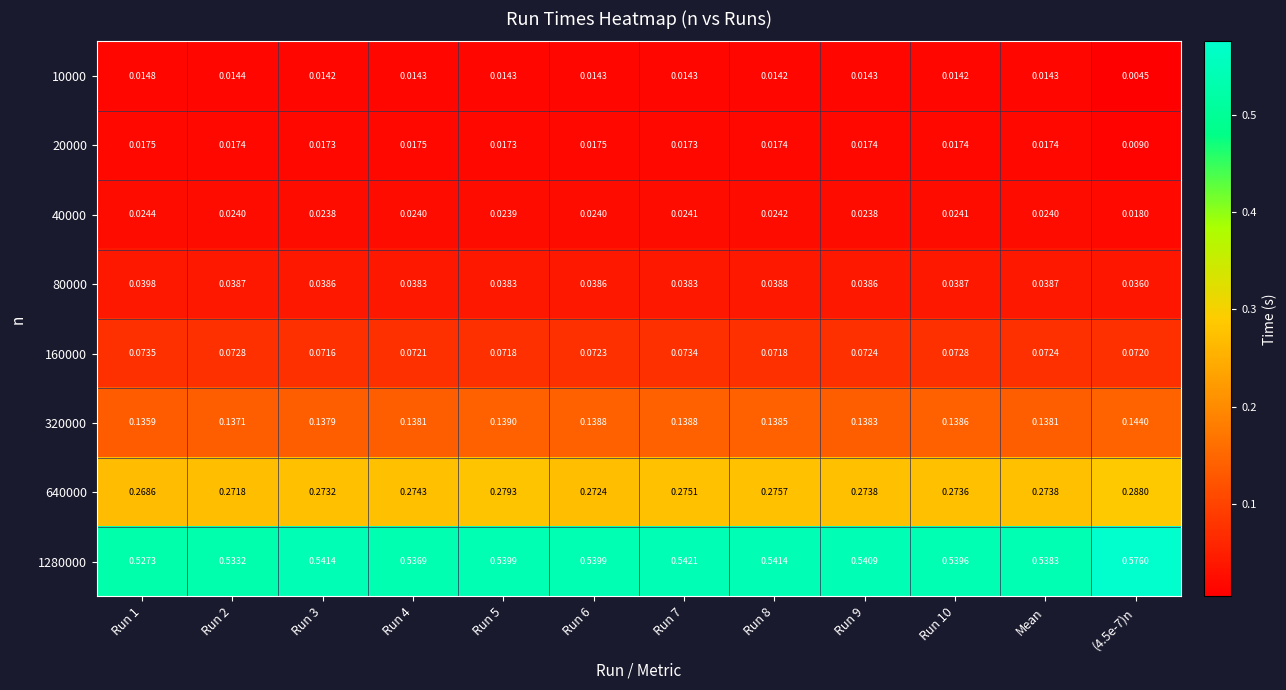

Which series changed the most between Run 1 and Mean?

1280000